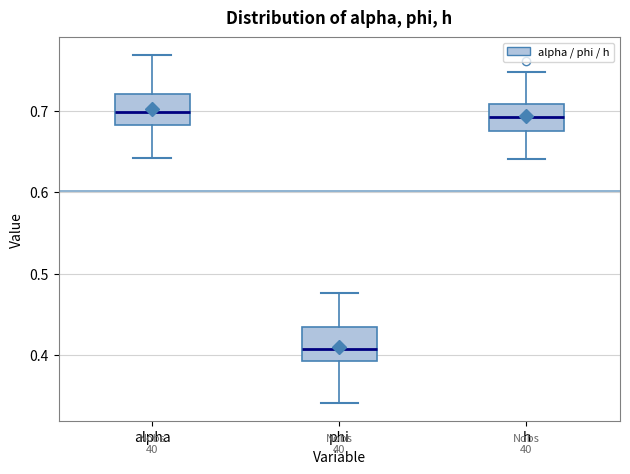

Reading left to right, read every box against the y-axis: the position of its median line, the range the box covers, and the ends of its whiskers. The values are not printed on the chart, so give them approximately, as read against the axis.

alpha: median 0.70, box 0.68 to 0.72, whiskers 0.64 to 0.77
phi: median 0.41, box 0.39 to 0.43, whiskers 0.34 to 0.48
h: median 0.69, box 0.67 to 0.71, whiskers 0.64 to 0.75